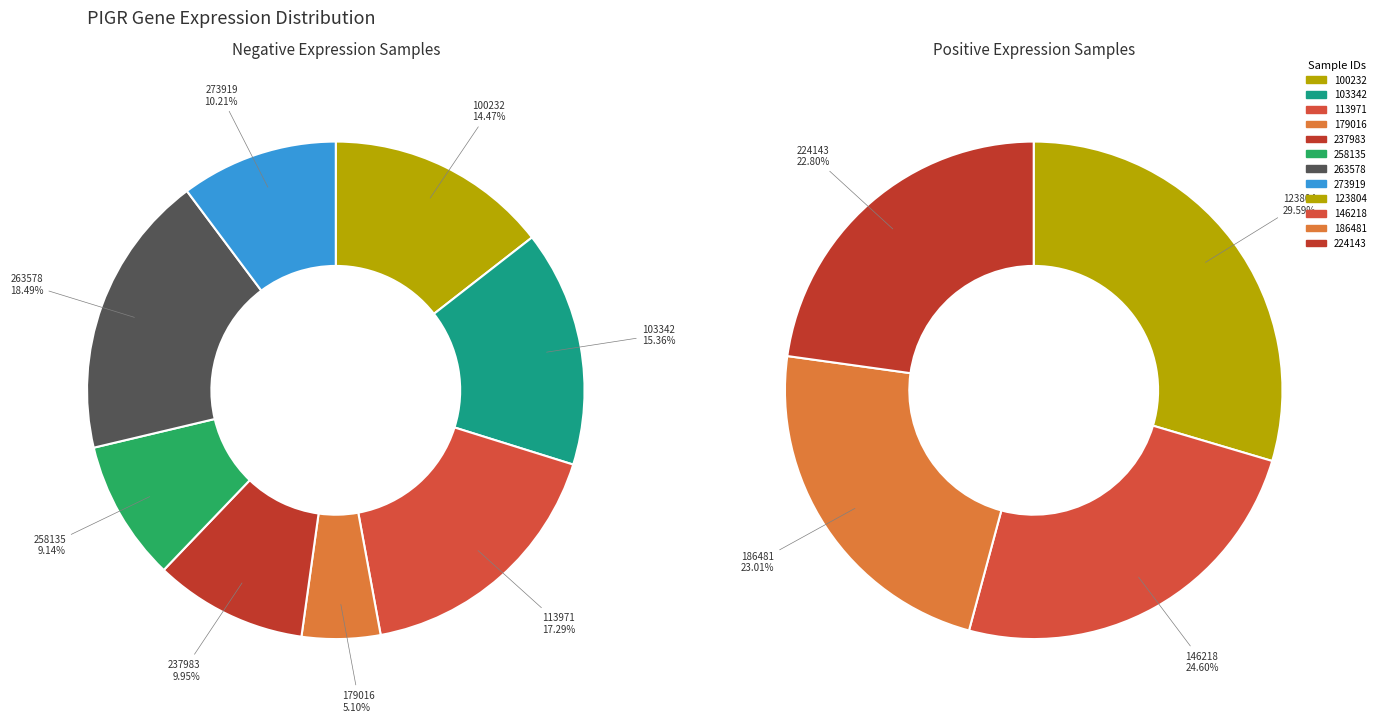

Does 100232 represent more than half of the total?

No